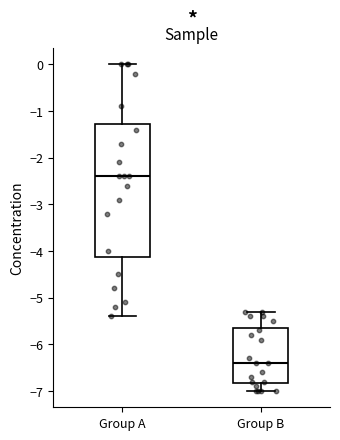

Reading left to right, transcribe this box plot: for each box, give where its median line is, the range the box spans, and where its two whiskers end, as read against the y-axis. The values are not printed on the chart, so give them approximately, as read against the axis.

Group A: median -2.4, box -4.1 to -1.3, whiskers -5.4 to 0.0
Group B: median -6.4, box -6.8 to -5.6, whiskers -7.0 to -5.3